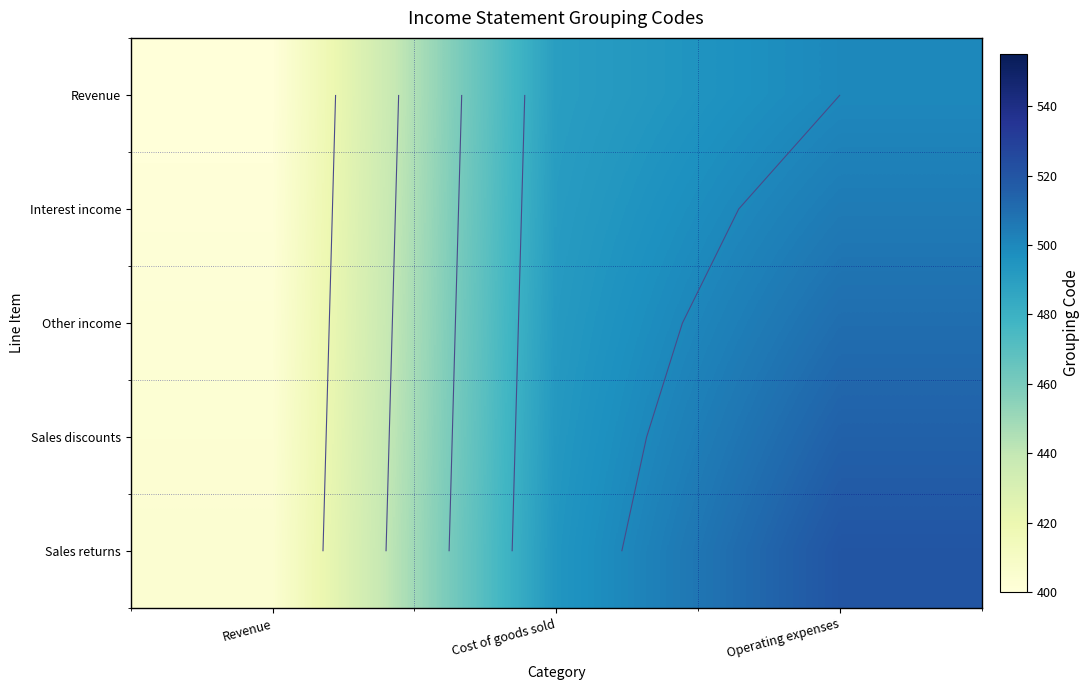

How many distinct data groups are displayed?

5